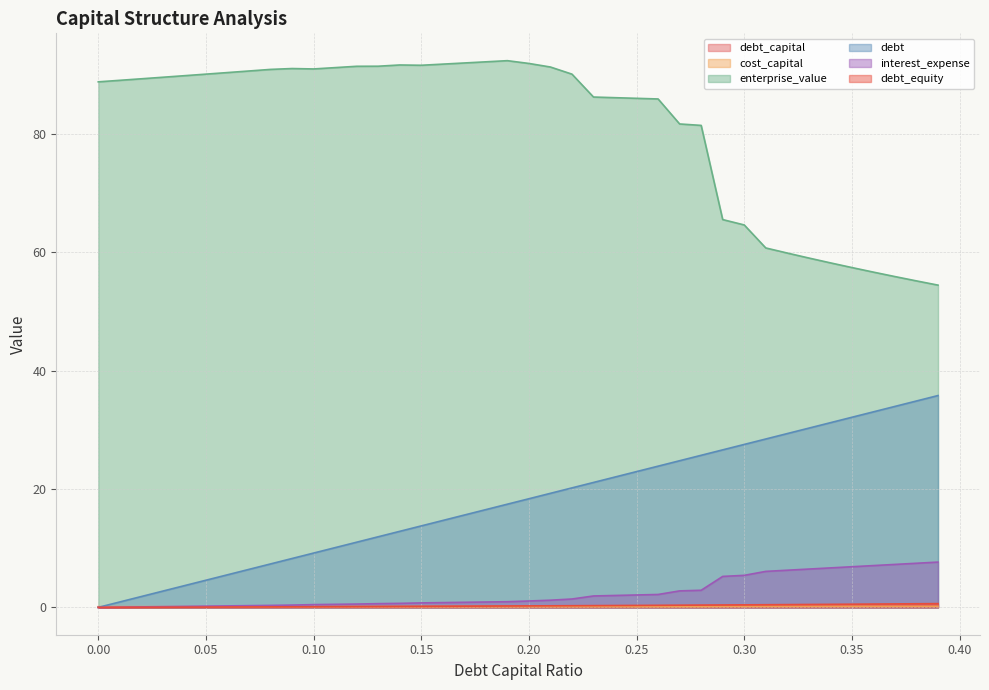

The debt series shows 6.2 at 0.23. True or false?

False